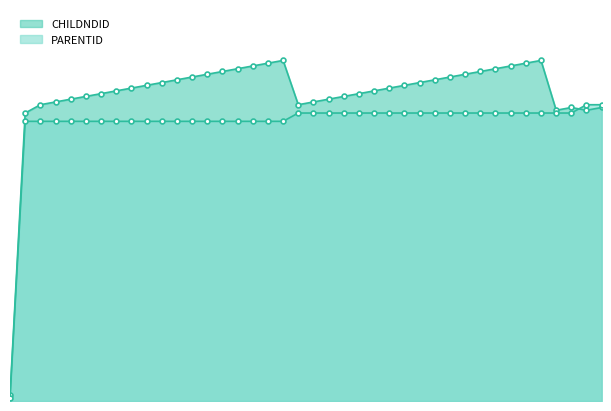

How many values in the CHILDNDID series exceed 114?

18